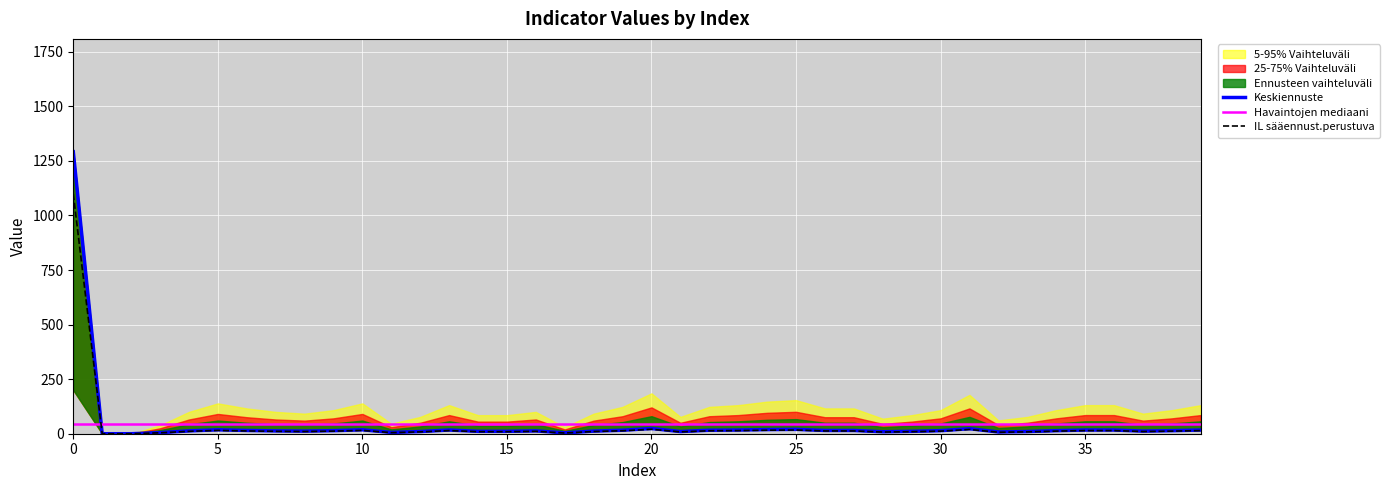

What is the value of the Keskiennuste point at the 27th from the left?

15.0